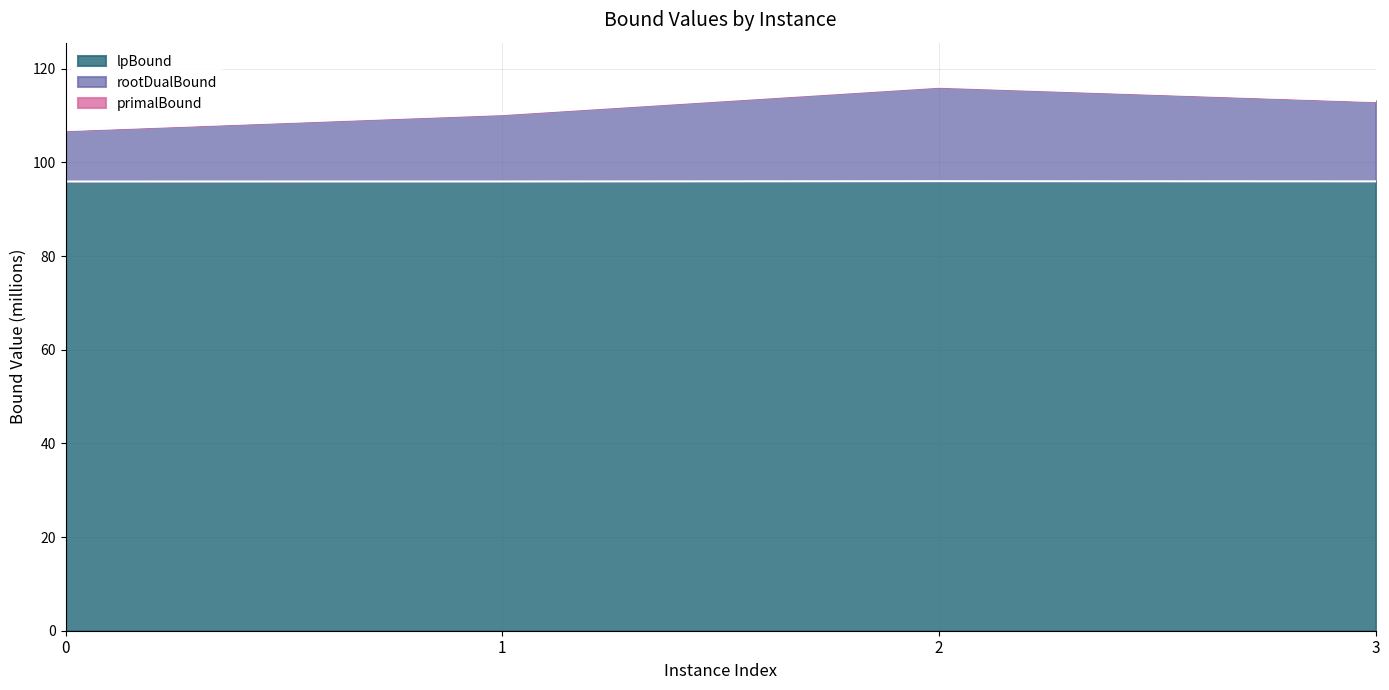

True or false: rootDualBound has more than 1 interior local peaks.

False